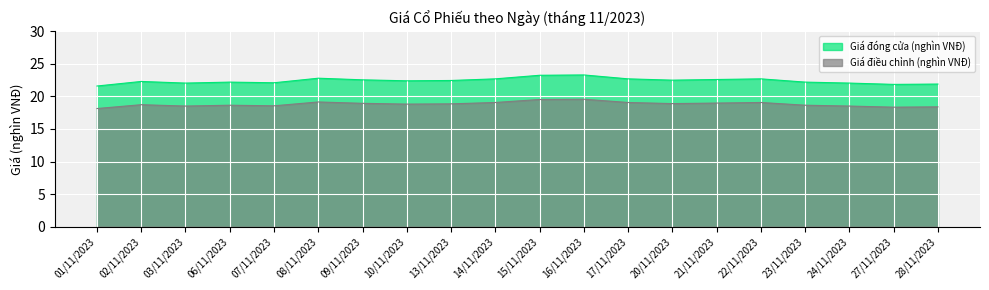

Which series has the largest total across all categories?

Giá đóng cửa (nghìn VNĐ)